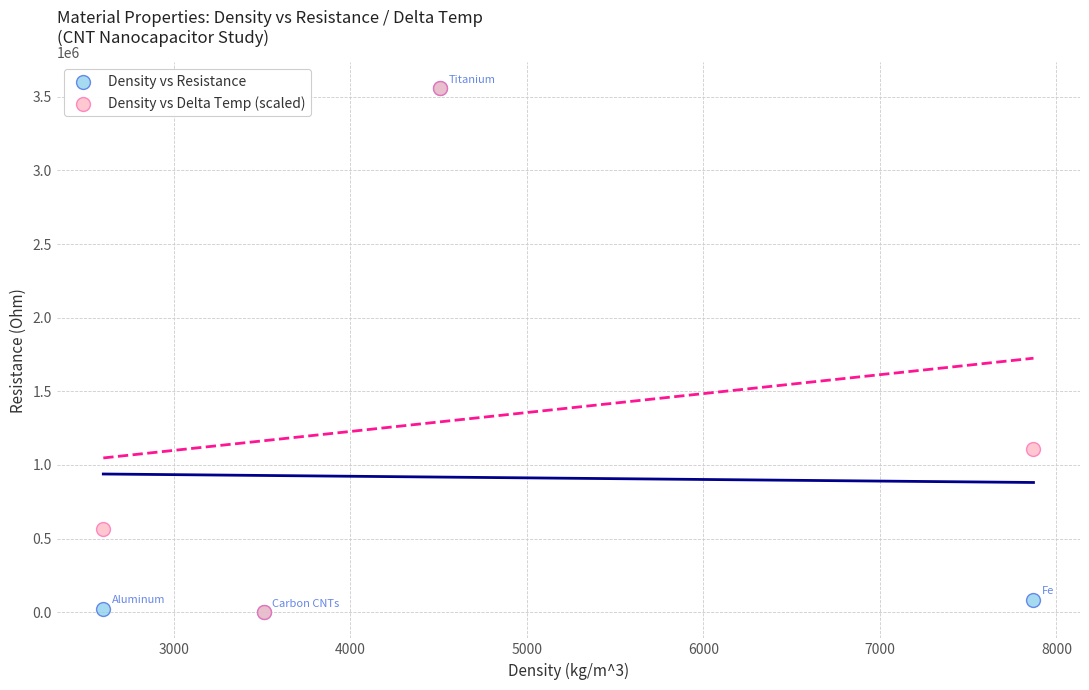

In the Density vs Resistance series, what Y value is closest to 1778084?

84666.7